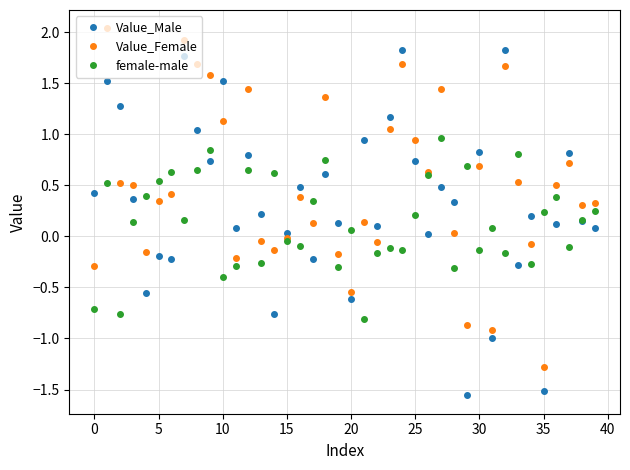

True or false: Value_Male and Value_Female intersect in this chart.

True